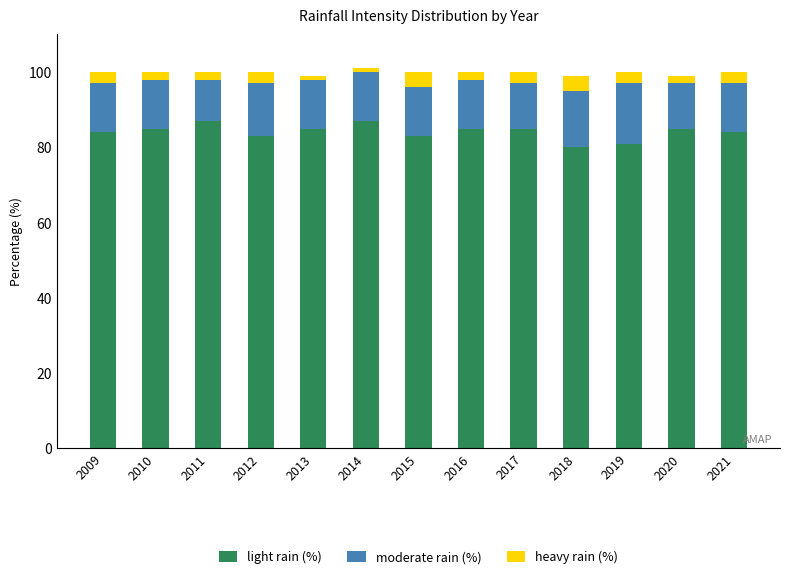

What is the minimum value for light rain (%)?

80